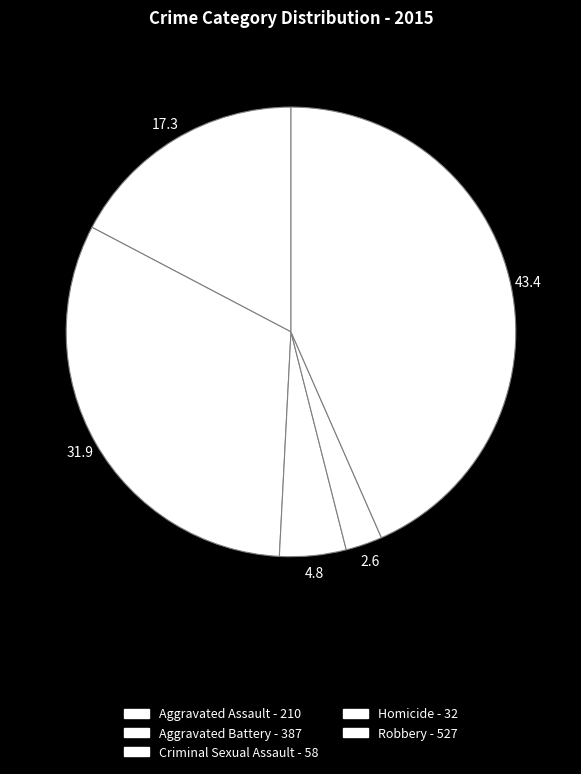

To the nearest percent, what percentage of the pie is Aggravated Battery - 387?

32%